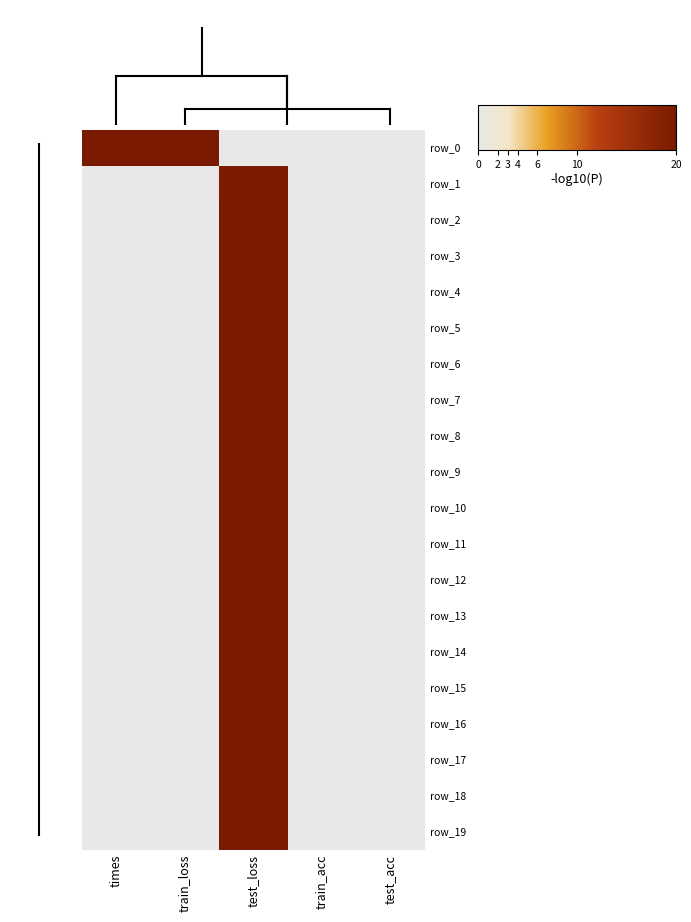

Reading left to right, list all the values displayed in this chart.

row_0: times=20.0	train_loss=20.0	test_loss=0.0	train_acc=0.0	test_acc=0.0
row_1: times=0.0	train_loss=0.1	test_loss=19.6	train_acc=0.0	test_acc=0.0
row_2: times=0.0	train_loss=0.0	test_loss=20.0	train_acc=0.0	test_acc=0.0
row_3: times=0.0	train_loss=0.0	test_loss=20.0	train_acc=0.0	test_acc=0.0
row_4: times=0.0	train_loss=0.0	test_loss=20.0	train_acc=0.0	test_acc=0.0
row_5: times=0.0	train_loss=0.0	test_loss=20.0	train_acc=0.0	test_acc=0.0
row_6: times=0.0	train_loss=0.0	test_loss=20.0	train_acc=0.0	test_acc=0.0
row_7: times=0.0	train_loss=0.0	test_loss=20.0	train_acc=0.0	test_acc=0.0
row_8: times=0.0	train_loss=0.0	test_loss=20.0	train_acc=0.0	test_acc=0.0
row_9: times=0.0	train_loss=0.0	test_loss=20.0	train_acc=0.0	test_acc=0.0
row_10: times=0.0	train_loss=0.0	test_loss=20.0	train_acc=0.0	test_acc=0.0
row_11: times=0.0	train_loss=0.0	test_loss=20.0	train_acc=0.0	test_acc=0.0
row_12: times=0.0	train_loss=0.0	test_loss=20.0	train_acc=0.0	test_acc=0.0
row_13: times=0.0	train_loss=0.0	test_loss=20.0	train_acc=0.0	test_acc=0.0
row_14: times=0.0	train_loss=0.0	test_loss=20.0	train_acc=0.0	test_acc=0.0
row_15: times=0.0	train_loss=0.0	test_loss=20.0	train_acc=0.0	test_acc=0.0
row_16: times=0.0	train_loss=0.0	test_loss=20.0	train_acc=0.0	test_acc=0.0
row_17: times=0.0	train_loss=0.0	test_loss=20.0	train_acc=0.0	test_acc=0.0
row_18: times=0.0	train_loss=0.0	test_loss=20.0	train_acc=0.0	test_acc=0.0
row_19: times=0.0	train_loss=0.0	test_loss=20.0	train_acc=0.0	test_acc=0.0